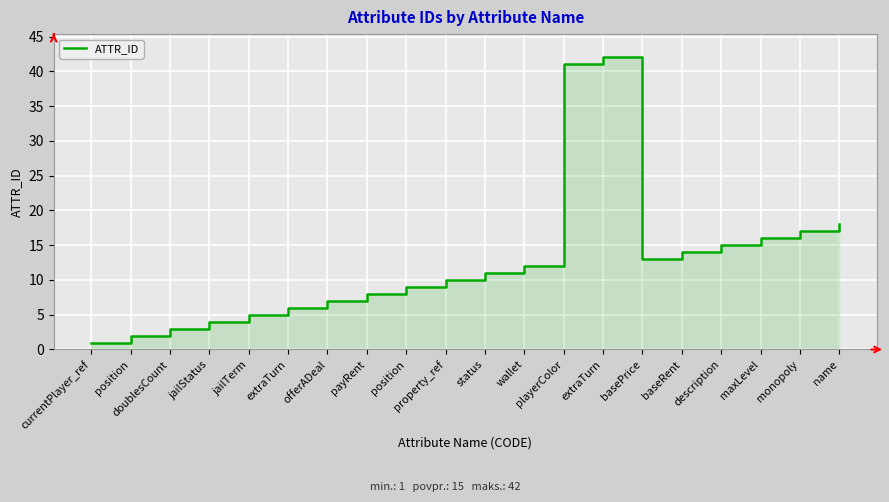

What is the label of the 3rd point from the right?

maxLevel